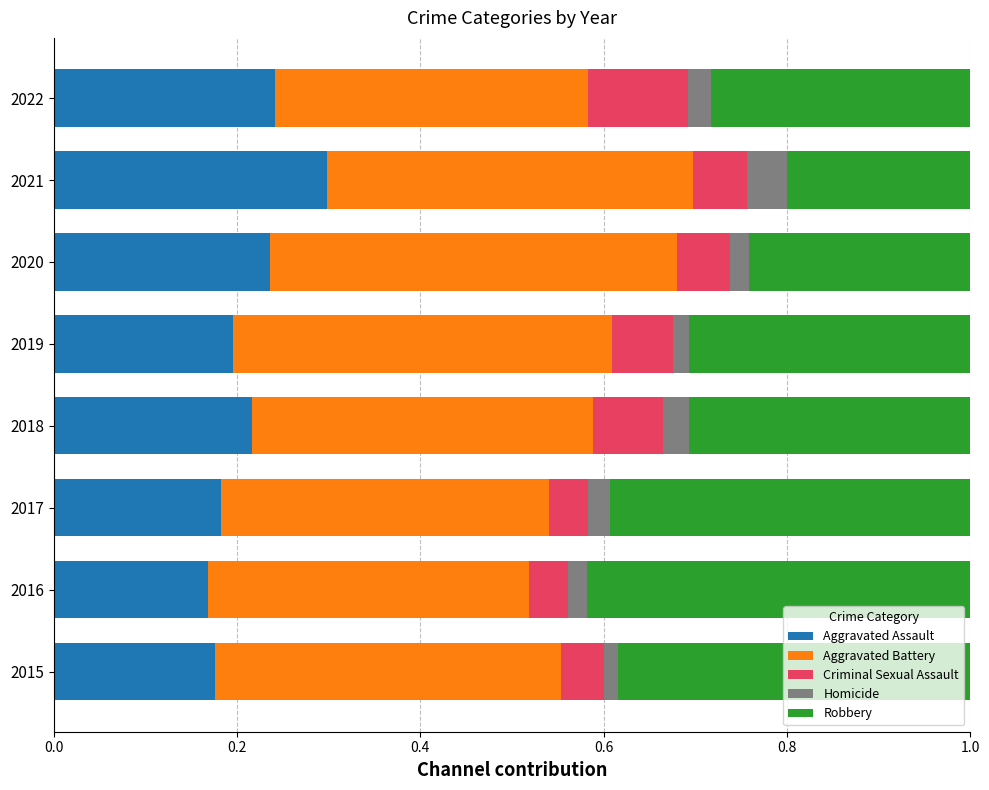

What is the total value across all series at 2016?

1.0